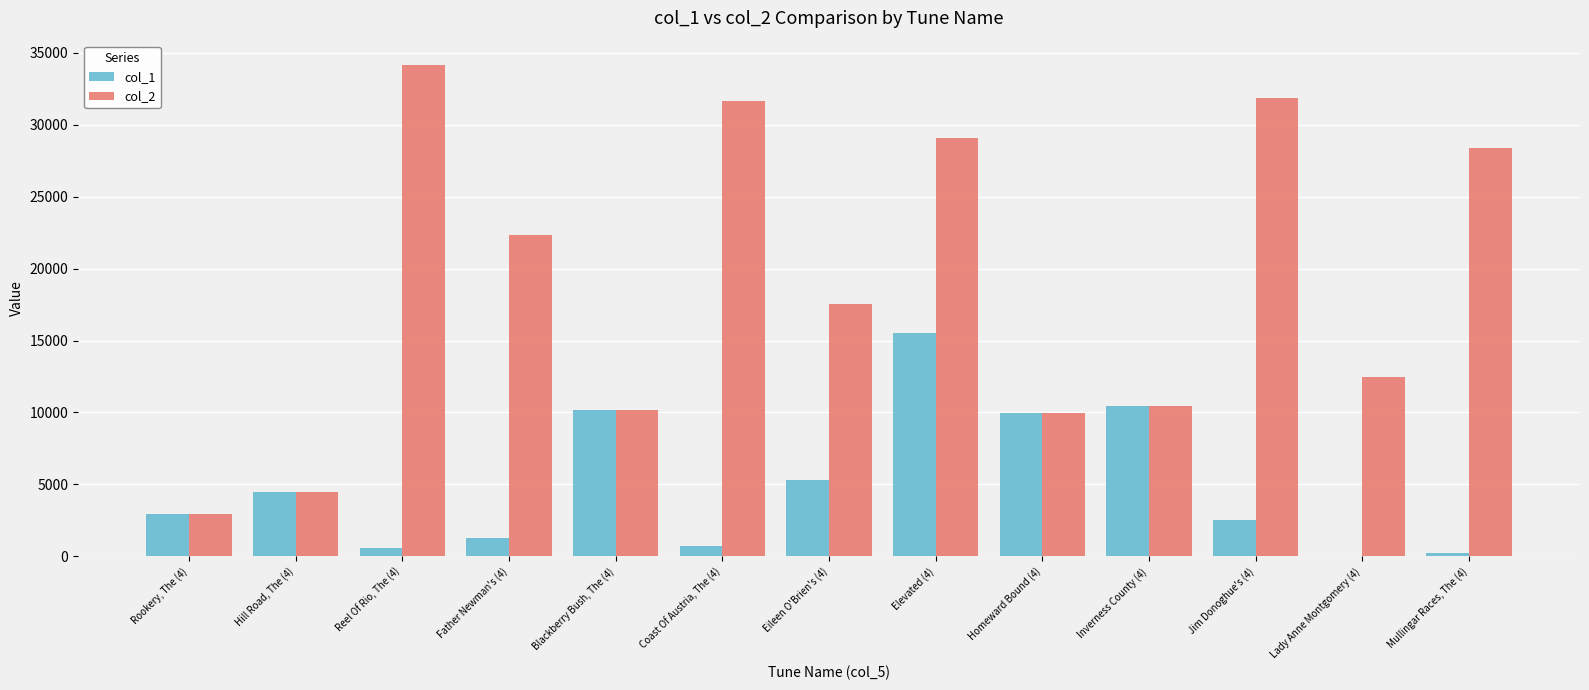

Which category has the highest value in the col_2 series?

Reel Of Rio, The (4)